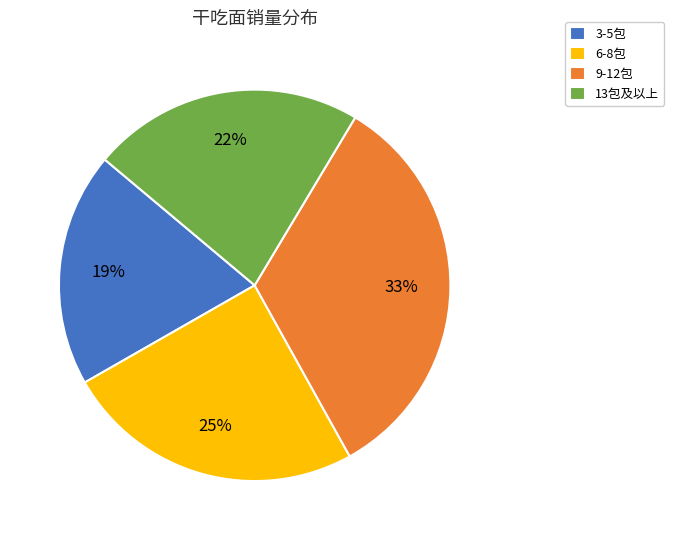

Combined, do 3-5包 and 9-12包 account for over 50%?

Yes